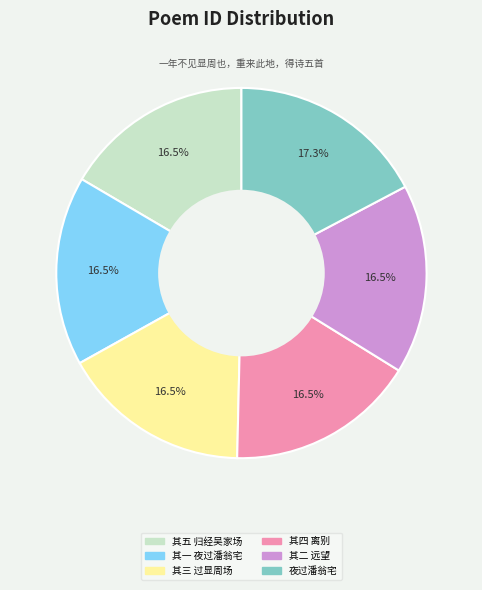

True or false: 夜过潘翁宅 accounts for 31% of the total.

False